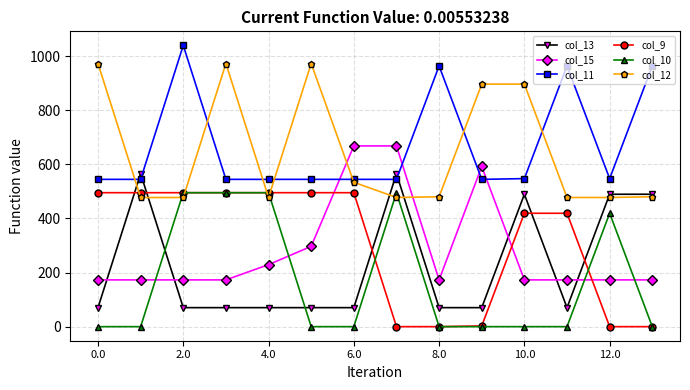

True or false: col_12 and col_10 intersect in this chart.

True